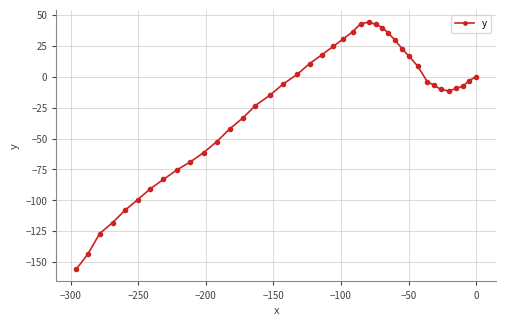

What is the sum of all values?

-952.2